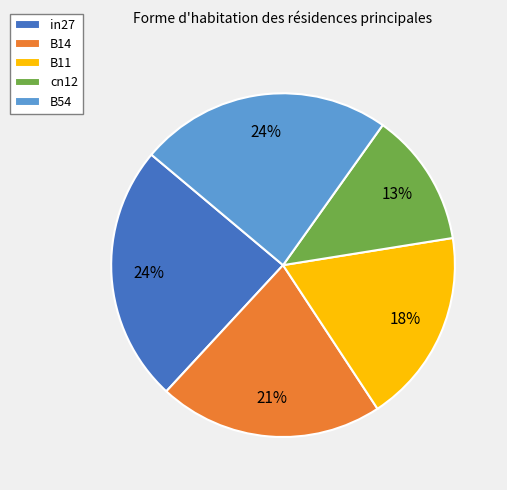

To the nearest percent, what is the average slice percentage?

20%